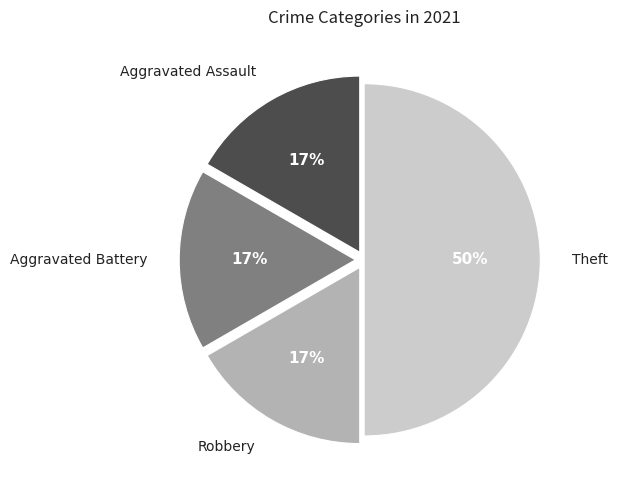

How many segments does this pie chart have?

4